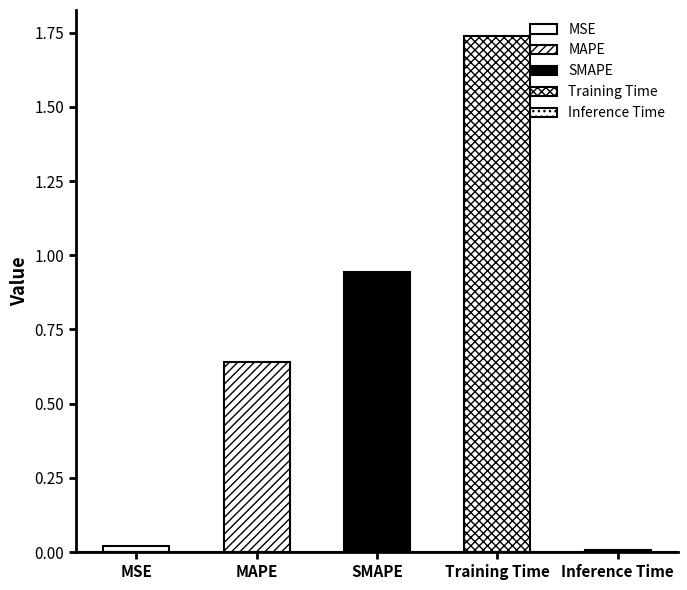

Which category has the lowest value across all series?

Inference Time